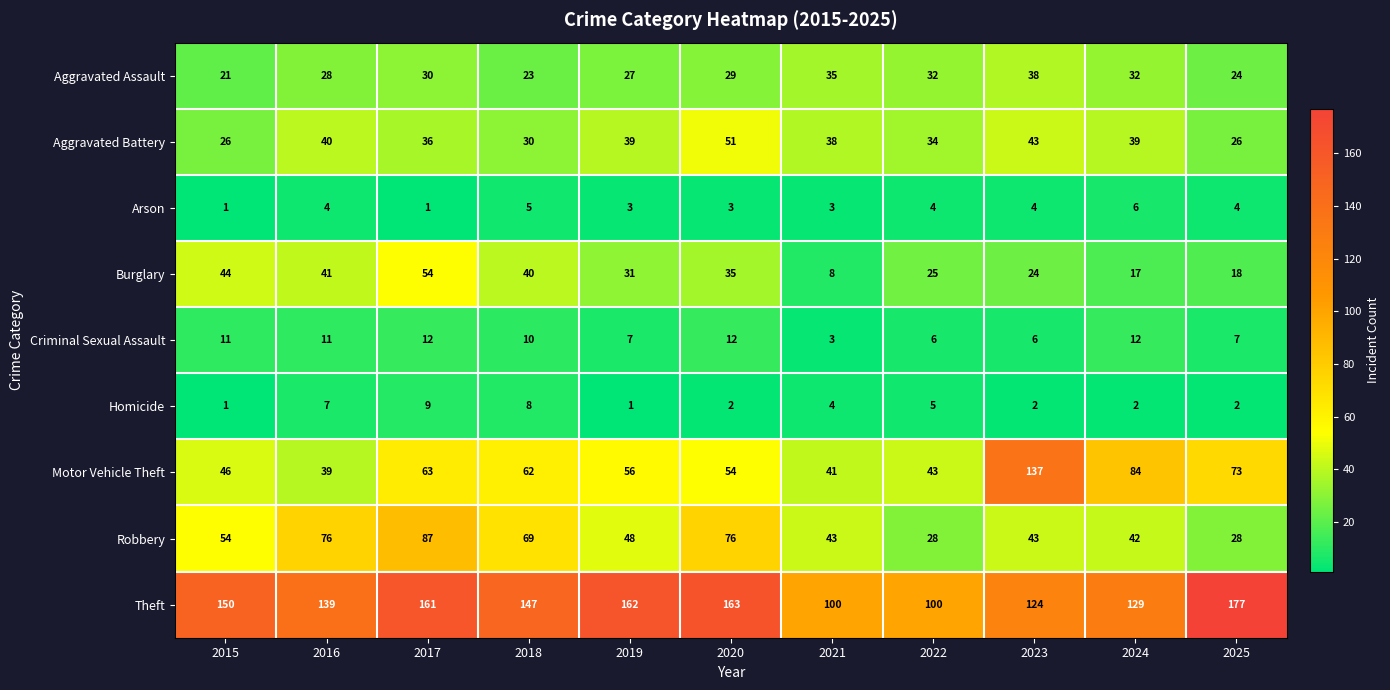

The Theft series shows 163 at 2020. True or false?

True